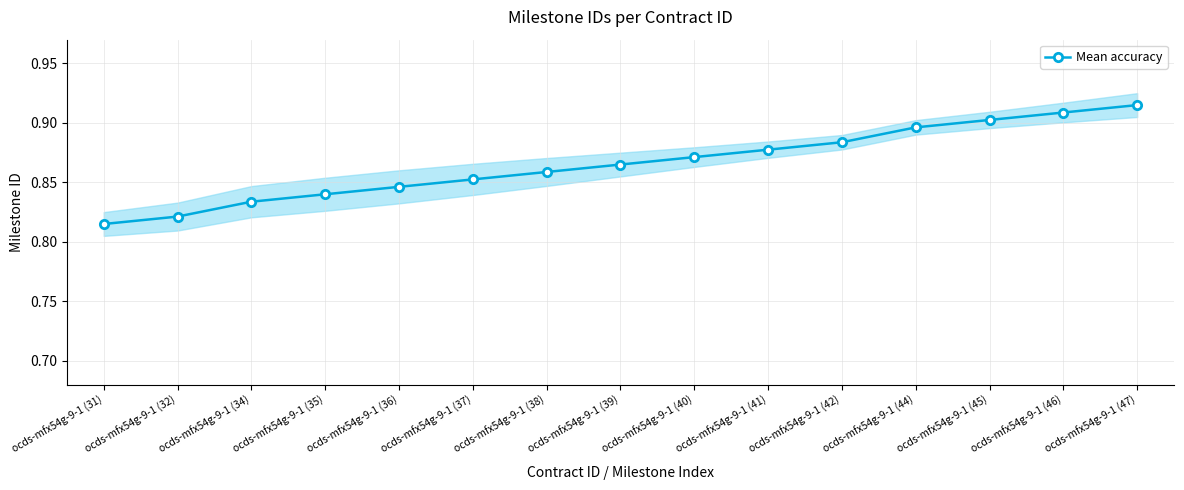

What is the minimum value shown in the chart?

0.8